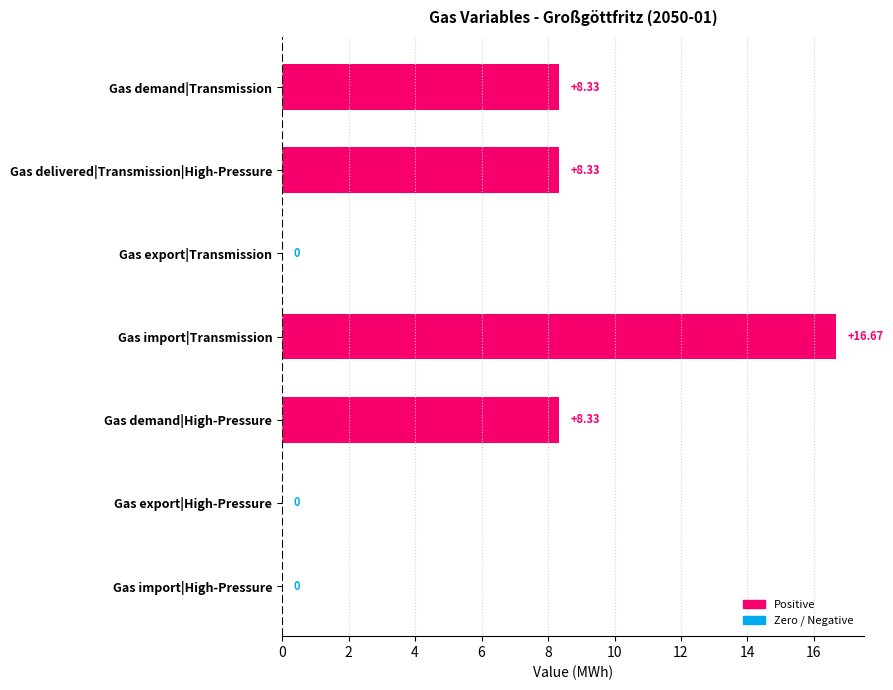

How many data points does each series have?

7